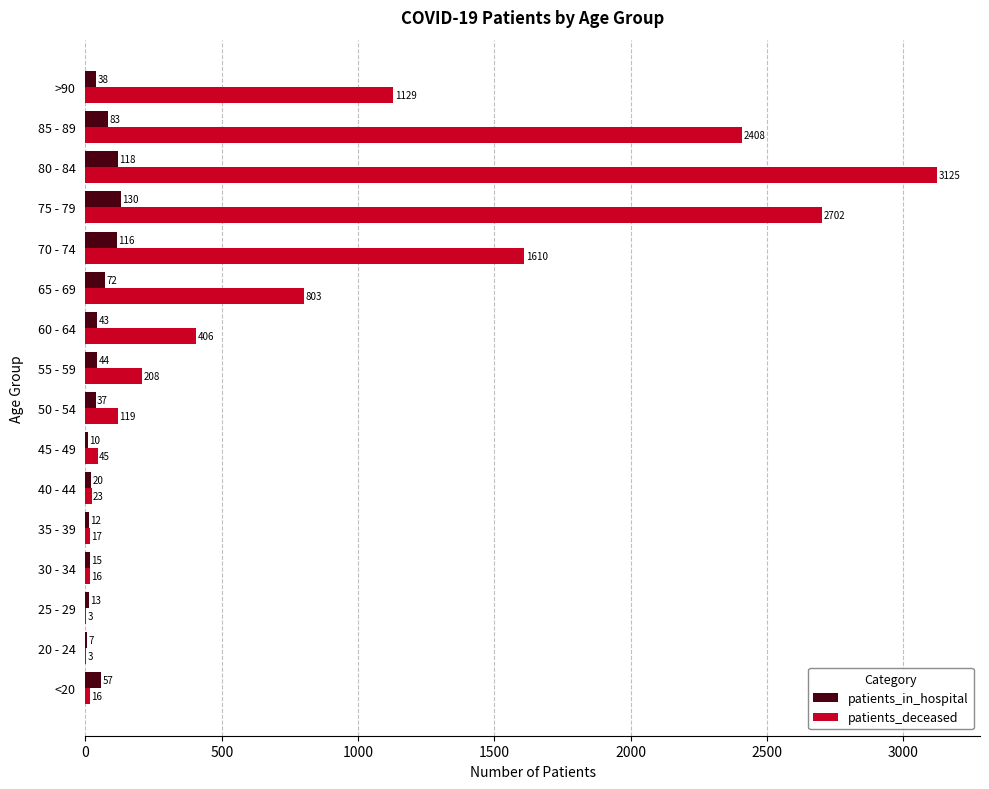

At which category is the sum across all series the highest?

80 - 84